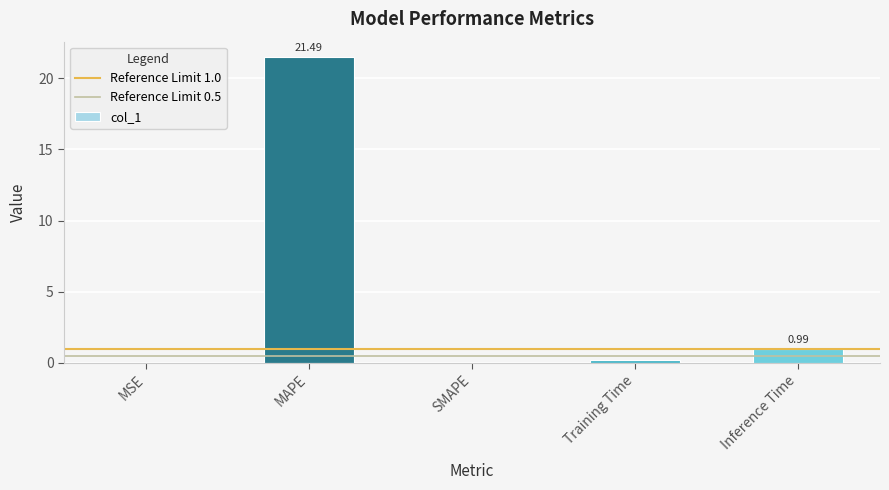

What is the change in value from MAPE to SMAPE?

-21.5